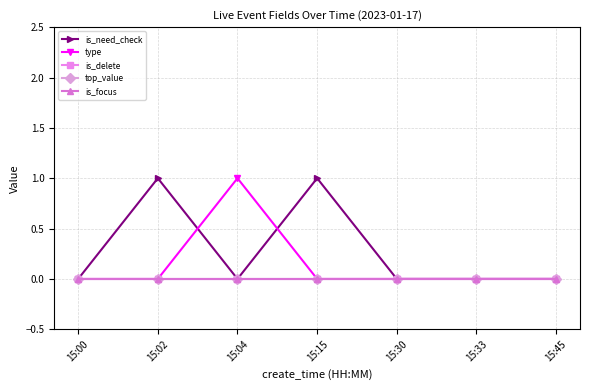

Which category has the highest value in the type series?

15:04